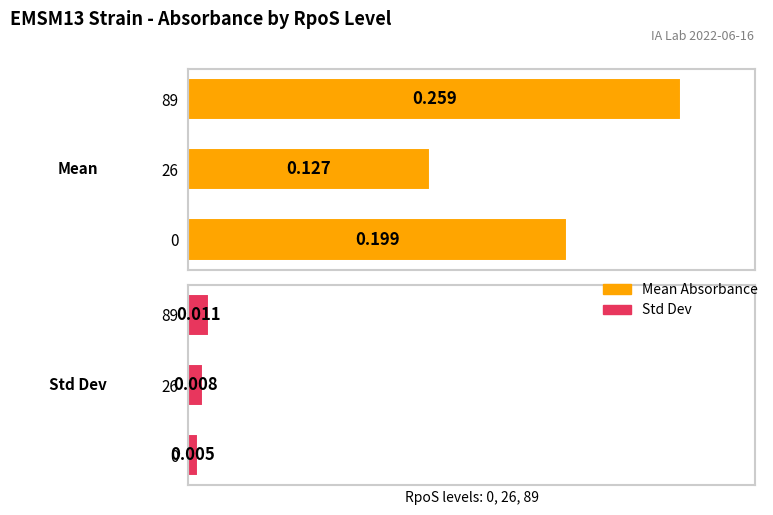

Does the chart contain stacked bars?

No